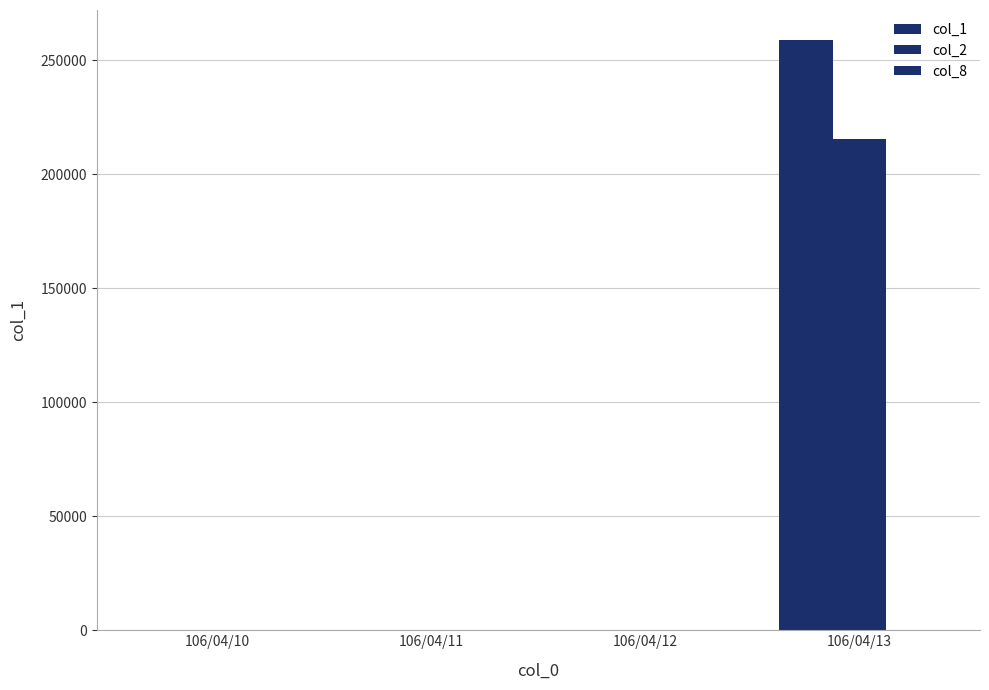

List the labels in order of col_1 value, smallest first.

106/04/10, 106/04/11, 106/04/12, 106/04/13